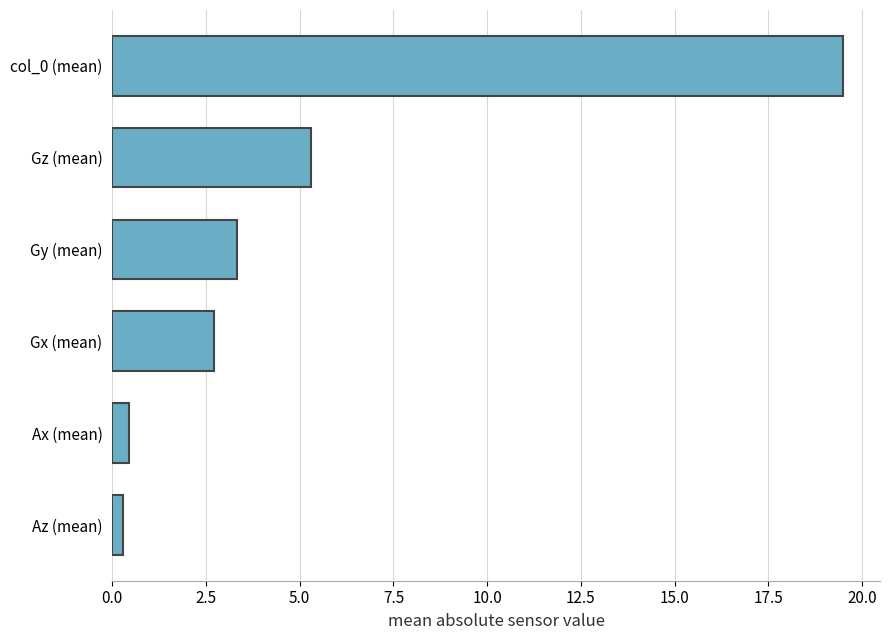

What is the difference between the maximum and second lowest values?

19.1